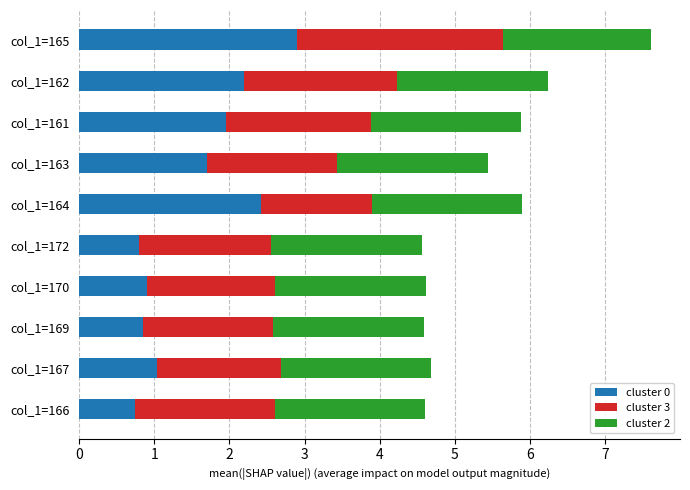

True or false: cluster 0 has a value of 1.4 at col_1=170.

False